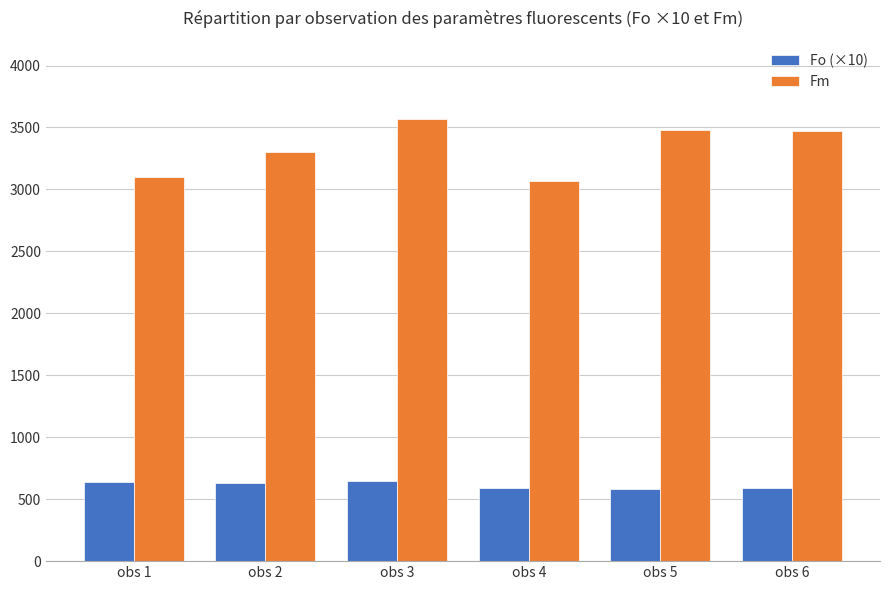

At which label does Fm reach its peak?

obs 3